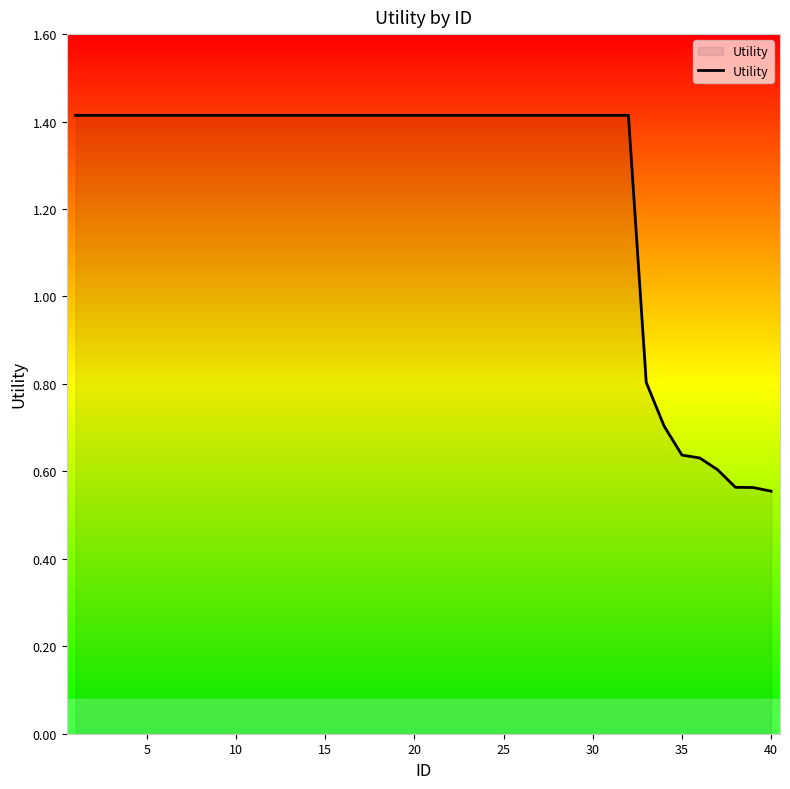

What is the difference between the second highest and second lowest values?

0.9